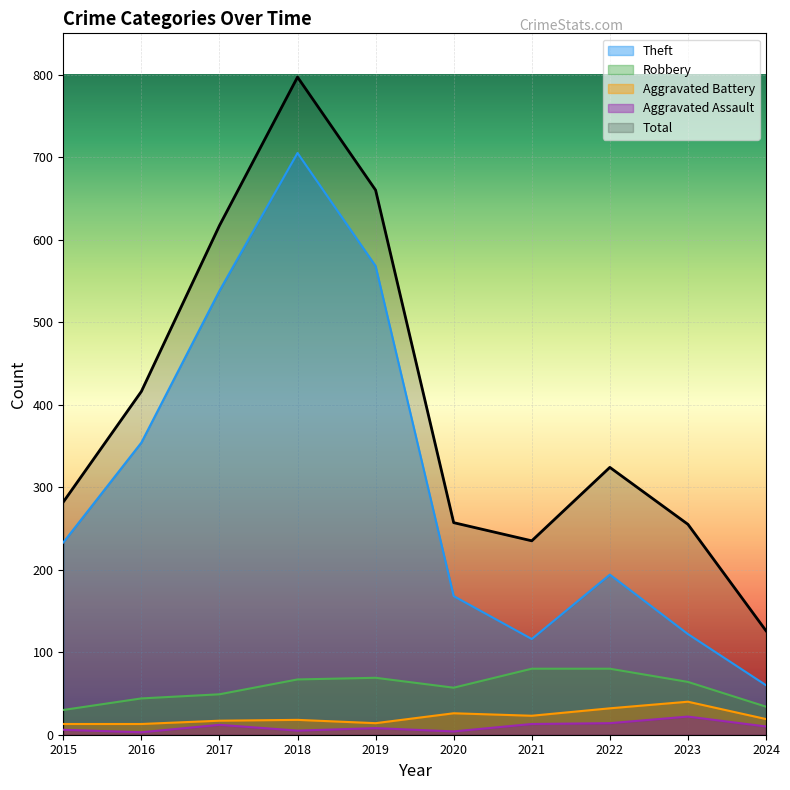

Where is Aggravated Assault nearest to the value 12?

2017